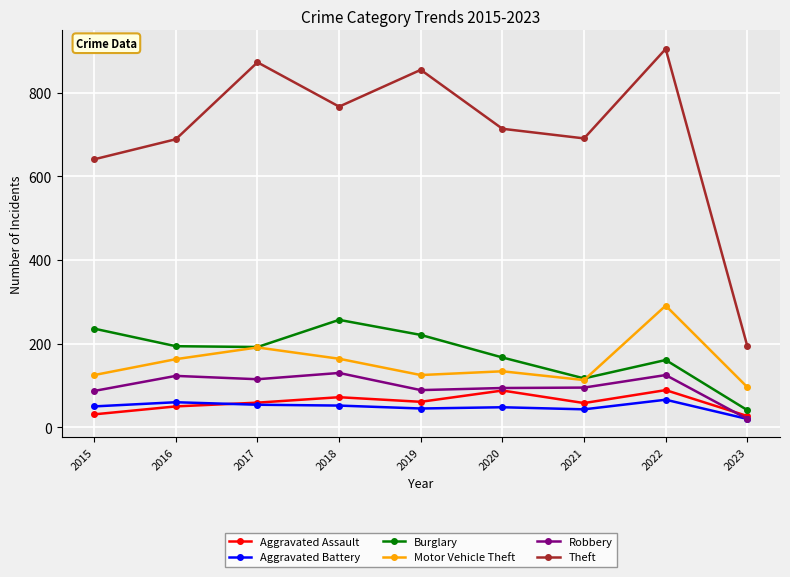

What is the difference between the second highest and minimum values in the Theft series?

679